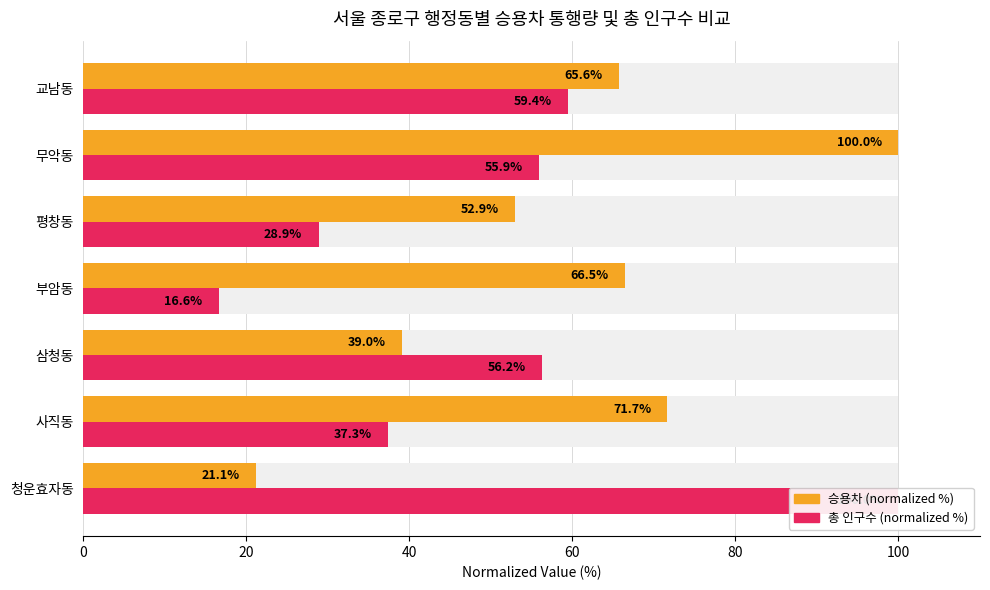

What is the difference between the maximum and minimum values in the 총 인구수 (normalized %) series?

83.4